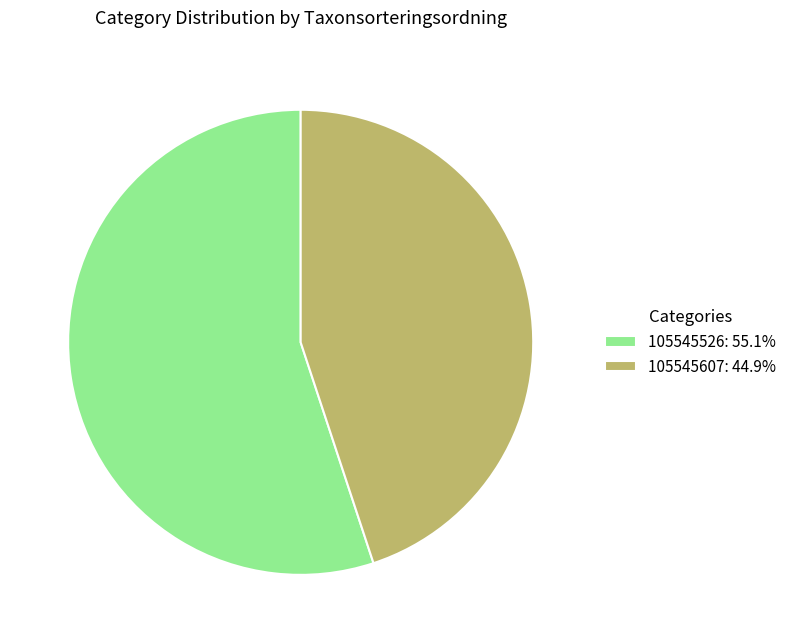

What is the ratio of the value at 105545607: 44.9% to the value at 105545526: 55.1%?

0.8